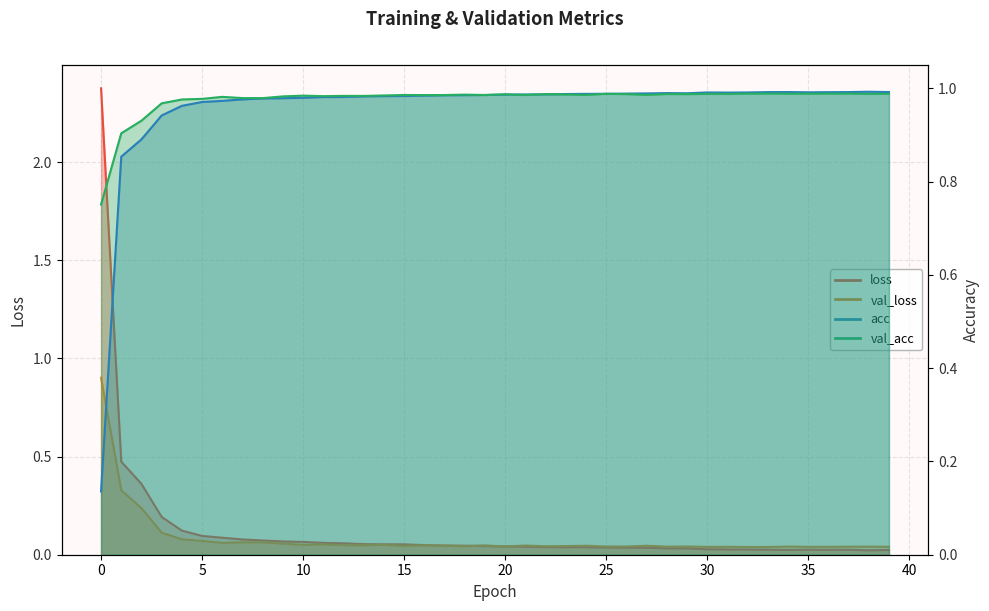

Does the chart display data point markers on the line(s)?

No